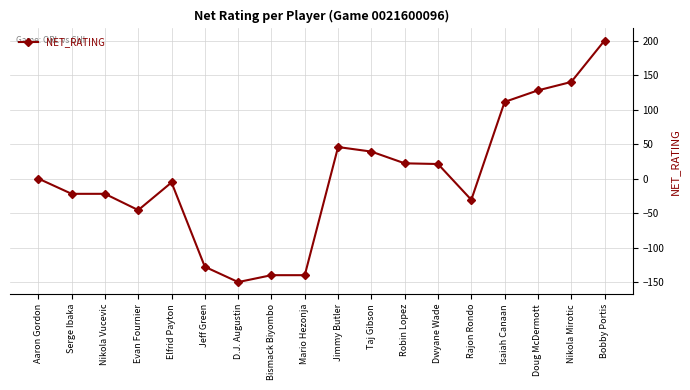

What is the difference between the values at Nikola Vucevic and Doug McDermott?

149.9